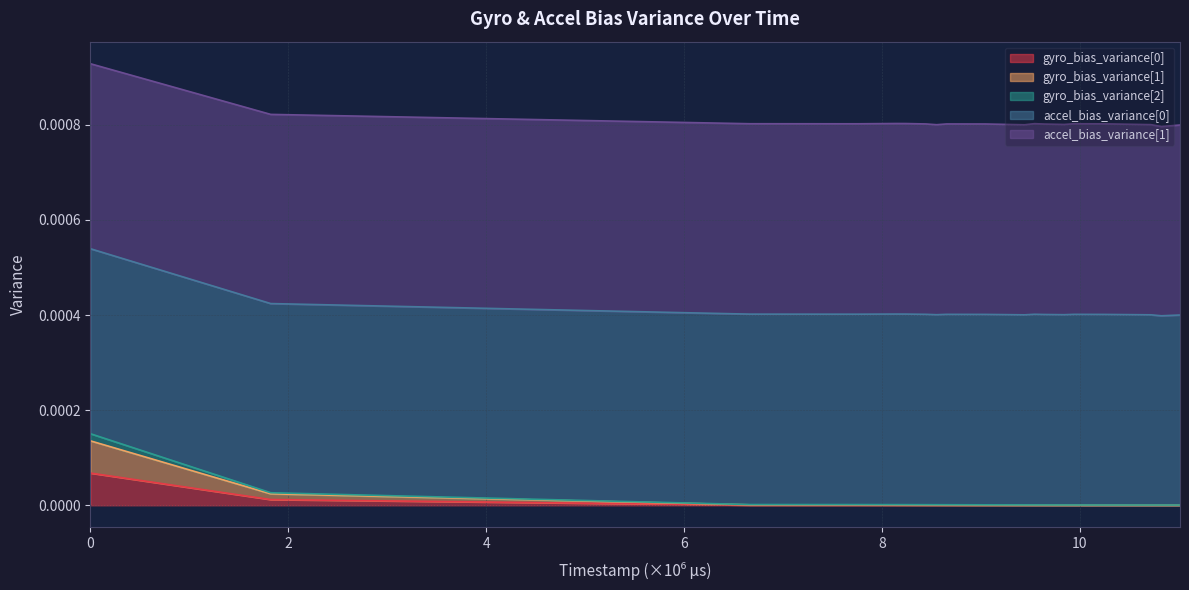

At how many categories does at least one series exceed 0?

20